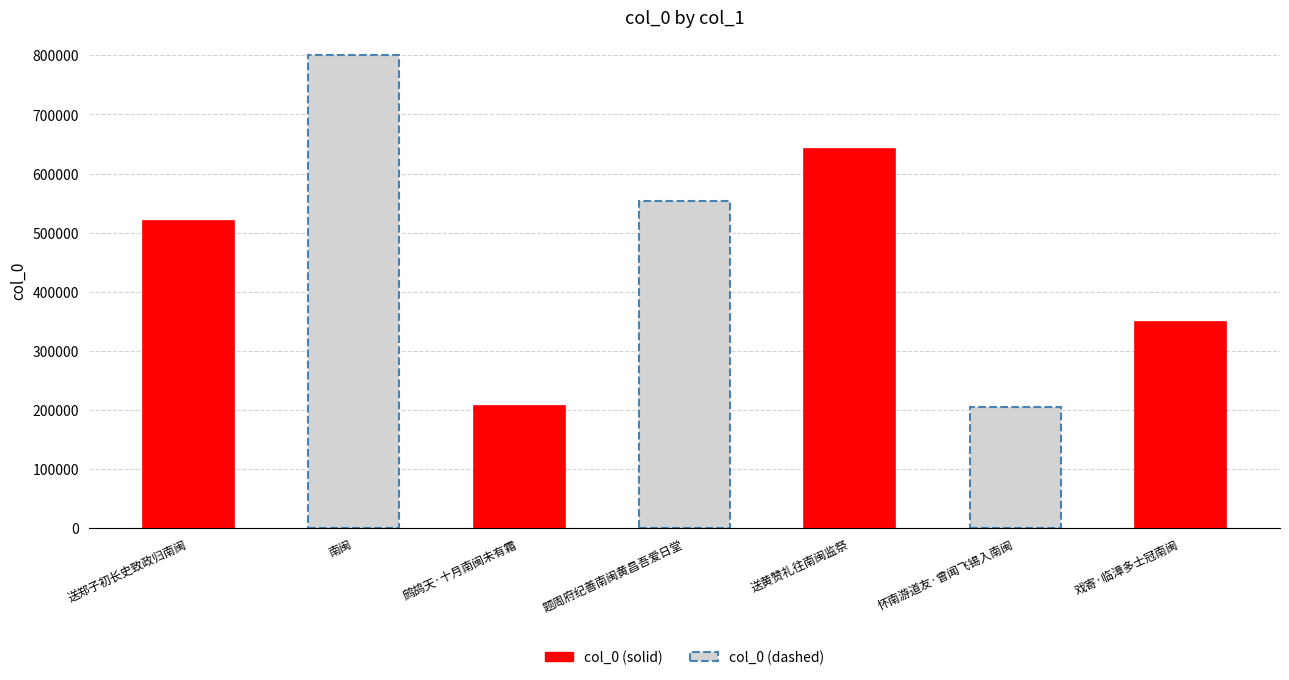

Reading right to left, what are all the values shown in this chart?

347980	204354	641103	553179	206028	799976	519672